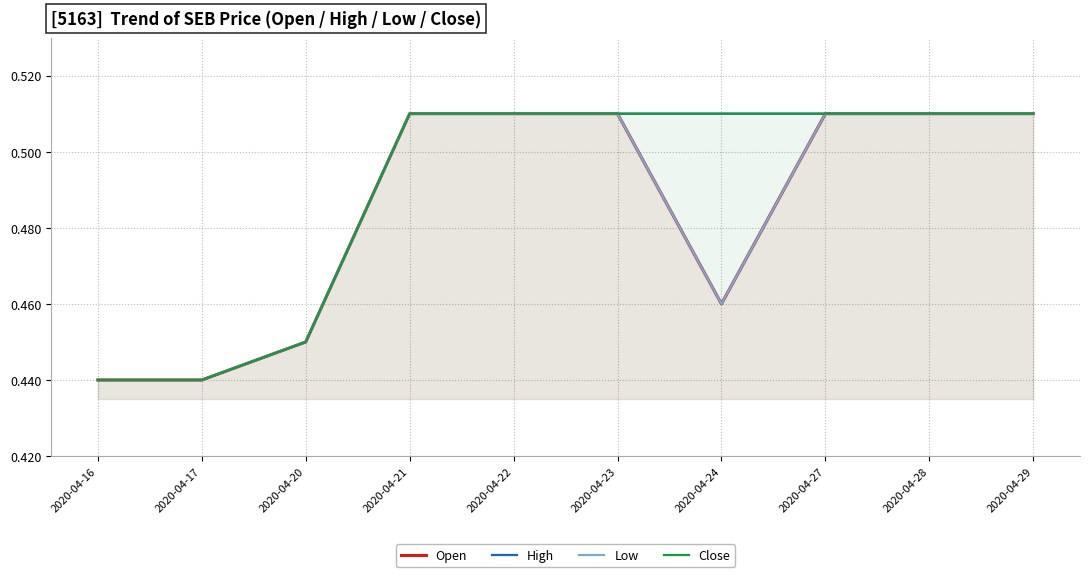

True or false: Low and Open intersect in this chart.

False